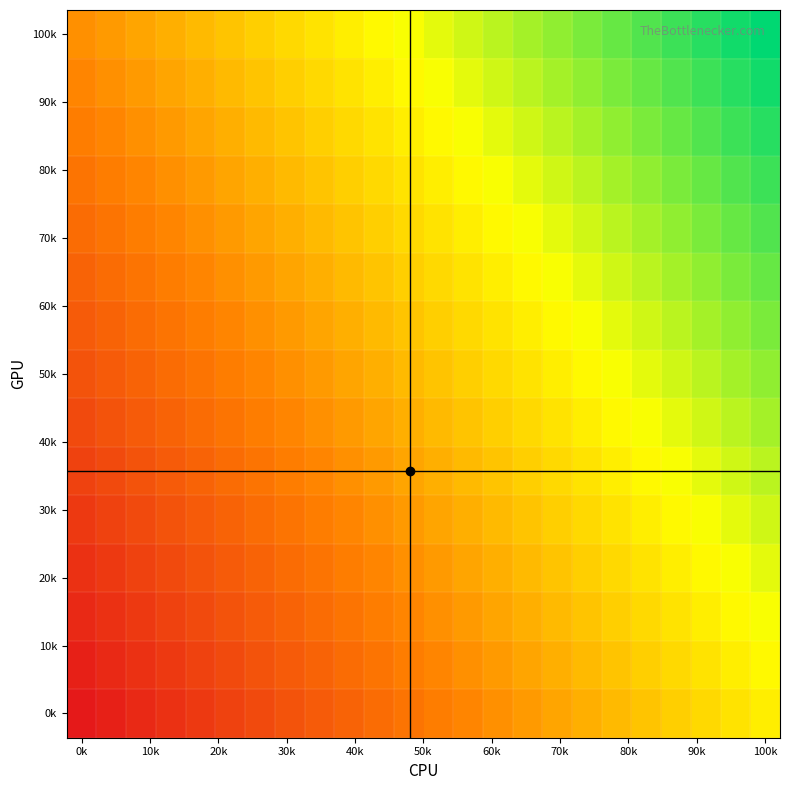

Which category has the lowest value across all series?

0k